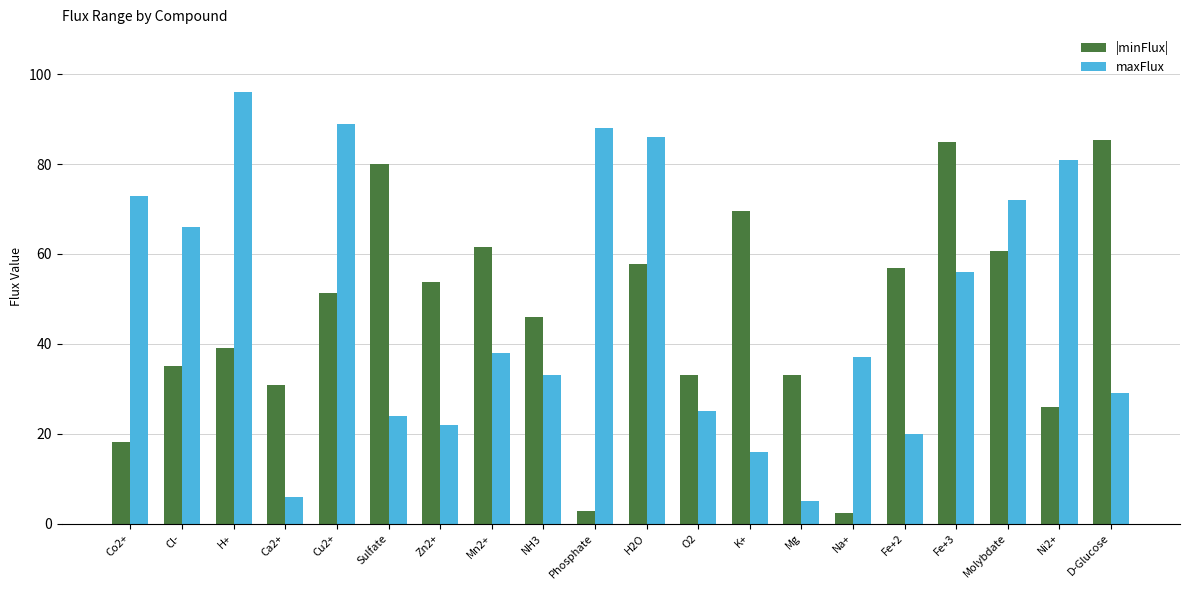

What is the value of the maxFlux bar at the 11th from the left?

86.0